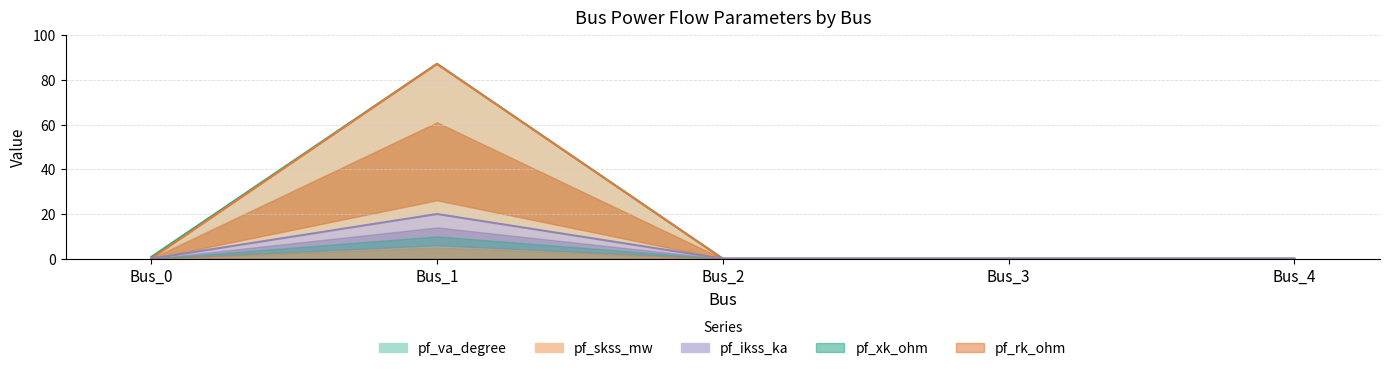

True or false: pf_ikss_ka and pf_skss_mw intersect in this chart.

False